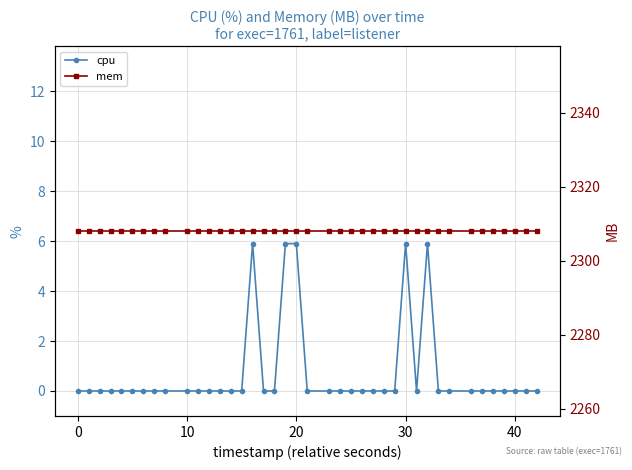

What are all the series names shown in the legend?

cpu, mem